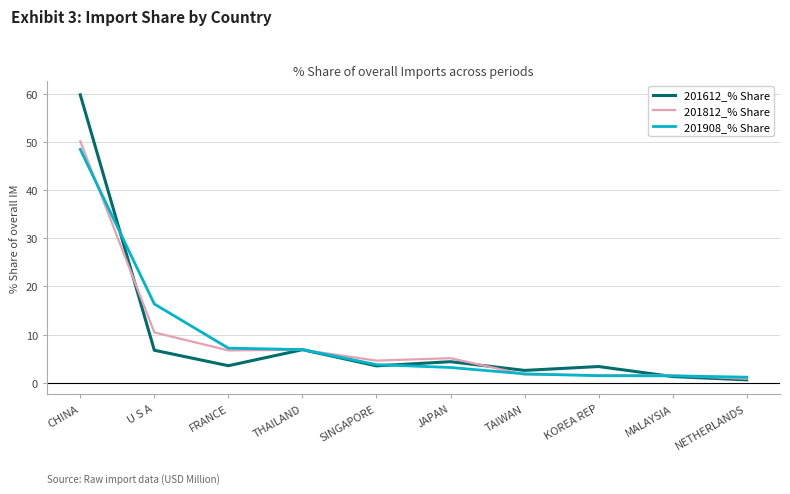

True or false: 201612_% Share and 201812_% Share cross at least once.

True